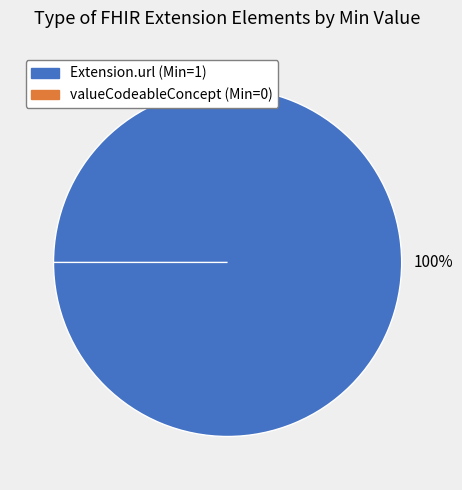

How many slices are in this pie chart?

2